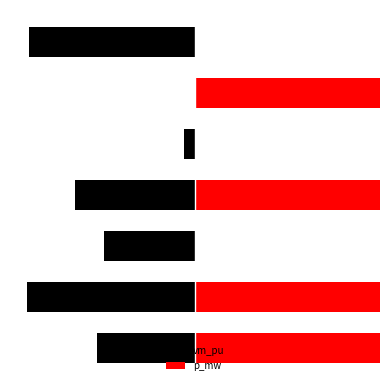

What is the greatest value displayed?

18.2